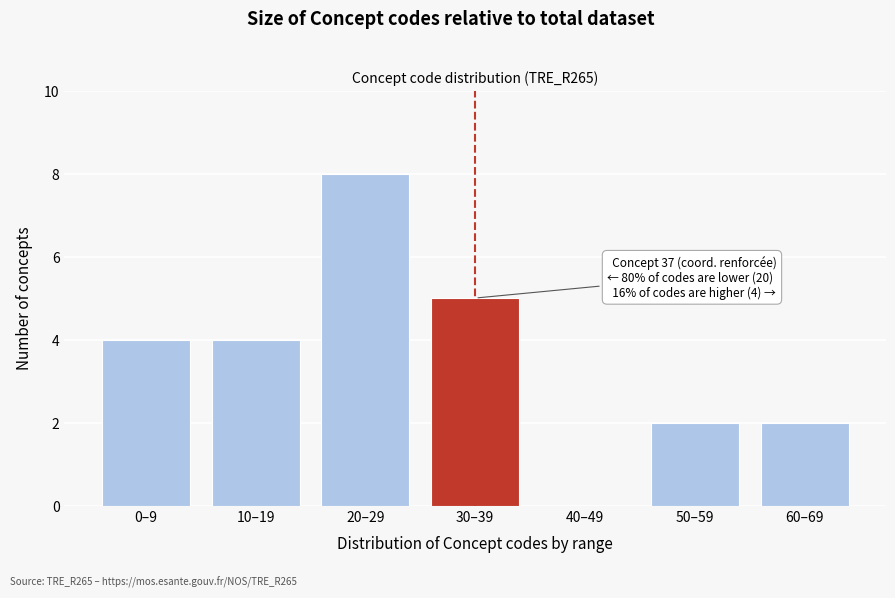

Reading left to right, what are all the values shown in this chart?

0–9=4	10–19=4	20–29=8	30–39=5	40–49=0	50–59=2	60–69=2